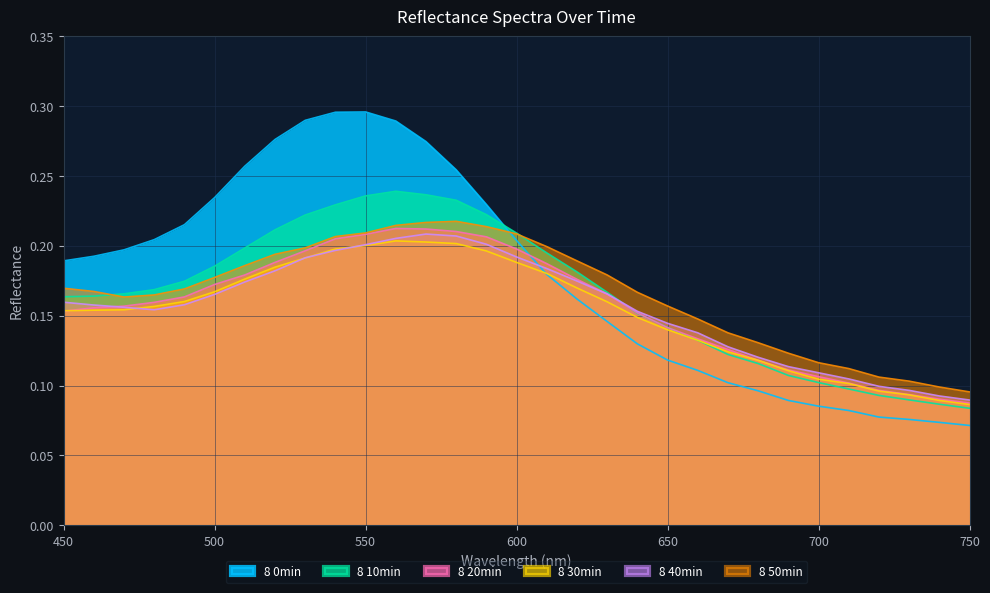

Reading left to right, extract all data points from this chart.

8 0min: 450=0.2	460=0.2	470=0.2	480=0.2	490=0.2	500=0.2	510=0.3	520=0.3	530=0.3	540=0.3	550=0.3	560=0.3	570=0.3	580=0.3	590=0.2	600=0.2	610=0.2	620=0.2	630=0.1	640=0.1	650=0.1	660=0.1	670=0.1	680=0.1	690=0.1	700=0.1	710=0.1	720=0.1	730=0.1	740=0.1	750=0.1
8 10min: 450=0.2	460=0.2	470=0.2	480=0.2	490=0.2	500=0.2	510=0.2	520=0.2	530=0.2	540=0.2	550=0.2	560=0.2	570=0.2	580=0.2	590=0.2	600=0.2	610=0.2	620=0.2	630=0.2	640=0.2	650=0.1	660=0.1	670=0.1	680=0.1	690=0.1	700=0.1	710=0.1	720=0.1	730=0.1	740=0.1	750=0.1
8 20min: 450=0.2	460=0.2	470=0.2	480=0.2	490=0.2	500=0.2	510=0.2	520=0.2	530=0.2	540=0.2	550=0.2	560=0.2	570=0.2	580=0.2	590=0.2	600=0.2	610=0.2	620=0.2	630=0.2	640=0.2	650=0.1	660=0.1	670=0.1	680=0.1	690=0.1	700=0.1	710=0.1	720=0.1	730=0.1	740=0.1	750=0.1
8 30min: 450=0.2	460=0.2	470=0.2	480=0.2	490=0.2	500=0.2	510=0.2	520=0.2	530=0.2	540=0.2	550=0.2	560=0.2	570=0.2	580=0.2	590=0.2	600=0.2	610=0.2	620=0.2	630=0.2	640=0.1	650=0.1	660=0.1	670=0.1	680=0.1	690=0.1	700=0.1	710=0.1	720=0.1	730=0.1	740=0.1	750=0.1
8 40min: 450=0.2	460=0.2	470=0.2	480=0.2	490=0.2	500=0.2	510=0.2	520=0.2	530=0.2	540=0.2	550=0.2	560=0.2	570=0.2	580=0.2	590=0.2	600=0.2	610=0.2	620=0.2	630=0.2	640=0.2	650=0.1	660=0.1	670=0.1	680=0.1	690=0.1	700=0.1	710=0.1	720=0.1	730=0.1	740=0.1	750=0.1
8 50min: 450=0.2	460=0.2	470=0.2	480=0.2	490=0.2	500=0.2	510=0.2	520=0.2	530=0.2	540=0.2	550=0.2	560=0.2	570=0.2	580=0.2	590=0.2	600=0.2	610=0.2	620=0.2	630=0.2	640=0.2	650=0.2	660=0.1	670=0.1	680=0.1	690=0.1	700=0.1	710=0.1	720=0.1	730=0.1	740=0.1	750=0.1